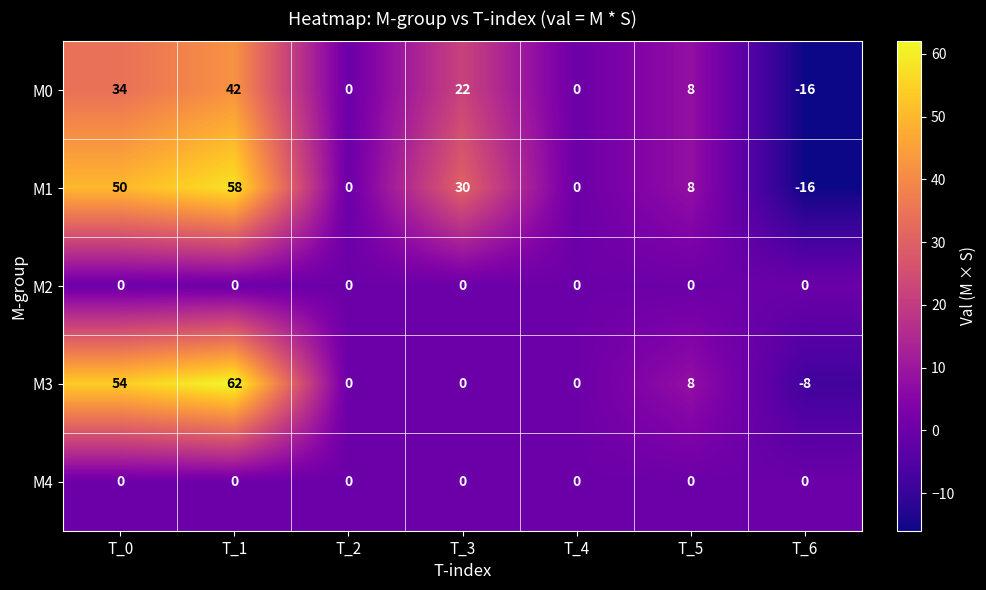

What is the greatest value displayed?

62